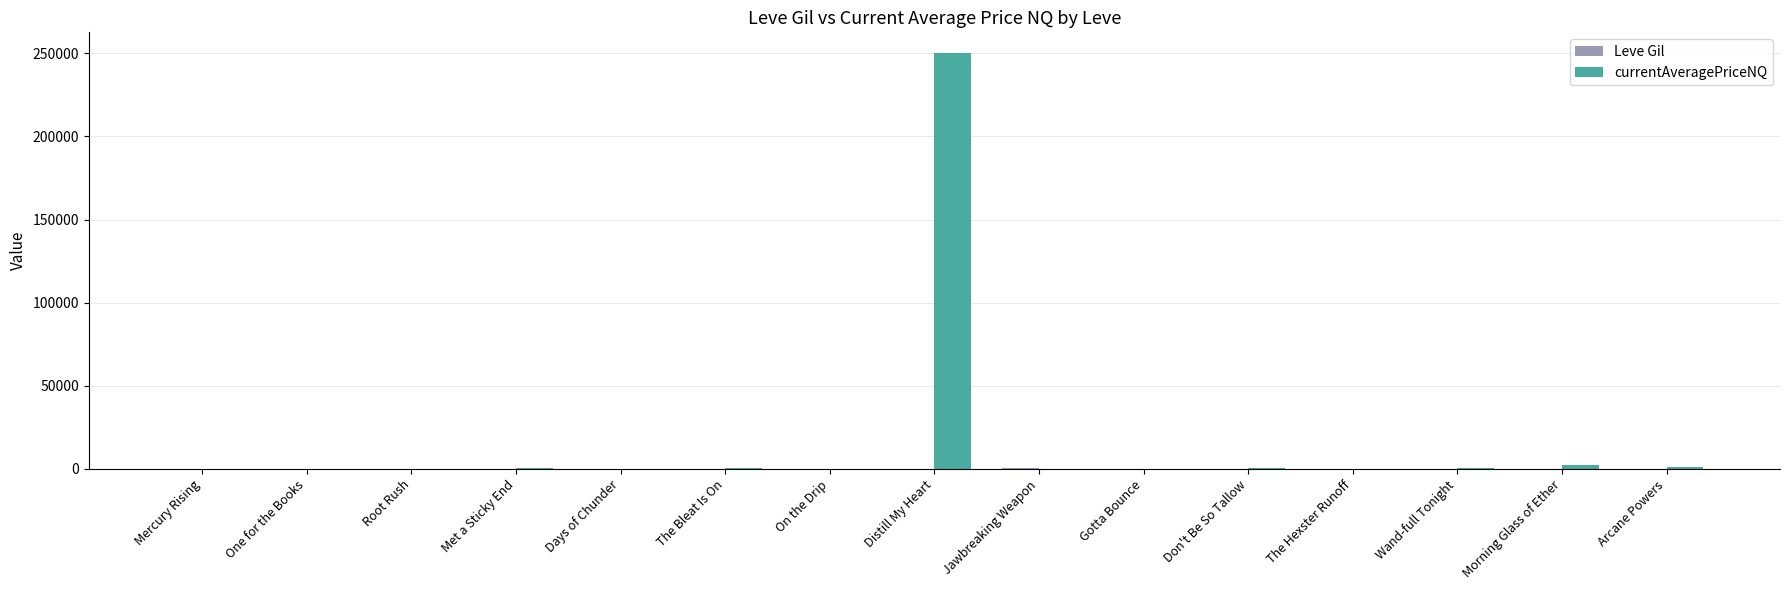

What is the maximum value shown in the chart?

250077.5